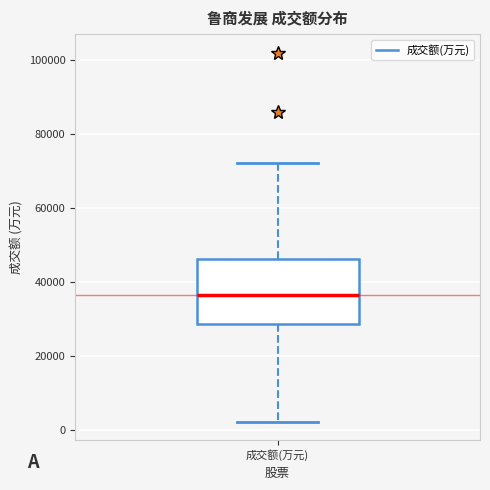

Where does the lower whisker of the box for 成交额(万元) end on the y-axis? The values are not printed on the chart, so give them approximately, as read against the axis.

2000